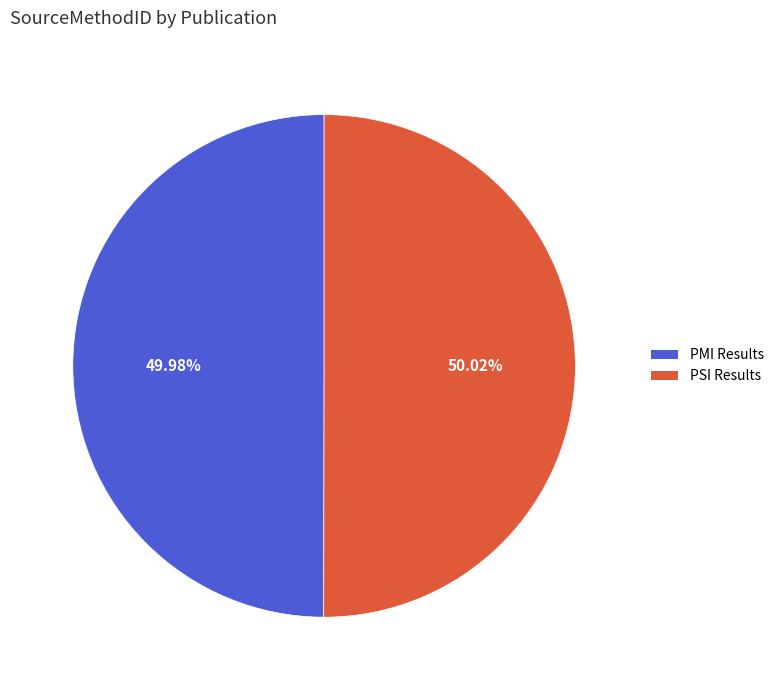

Is the sum of PSI Results and PMI Results greater than half?

Yes